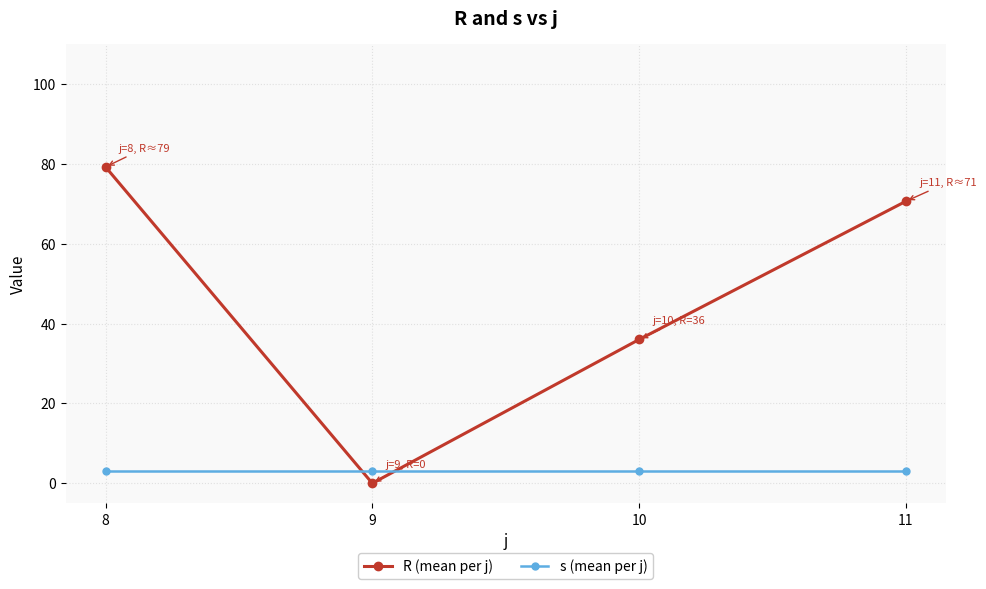

What is the highest value of the s (mean per j) series?

3.0